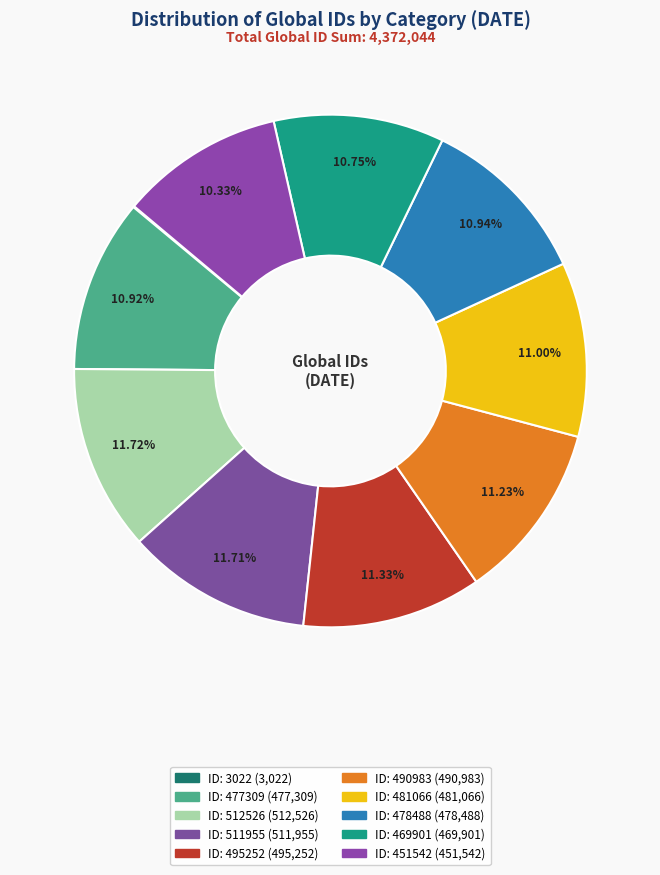

The ID: 481066 slice represents 11% of the pie. True or false?

True